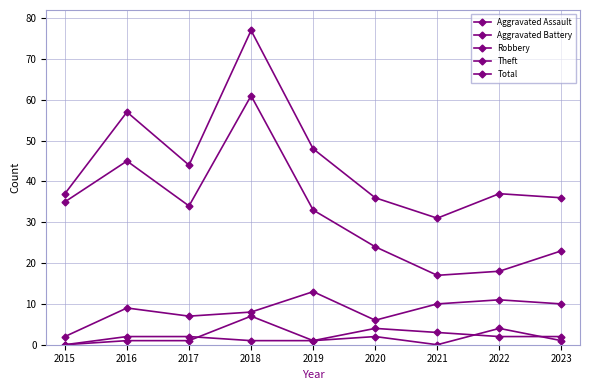

Is this an area chart (filled region under the line)?

No